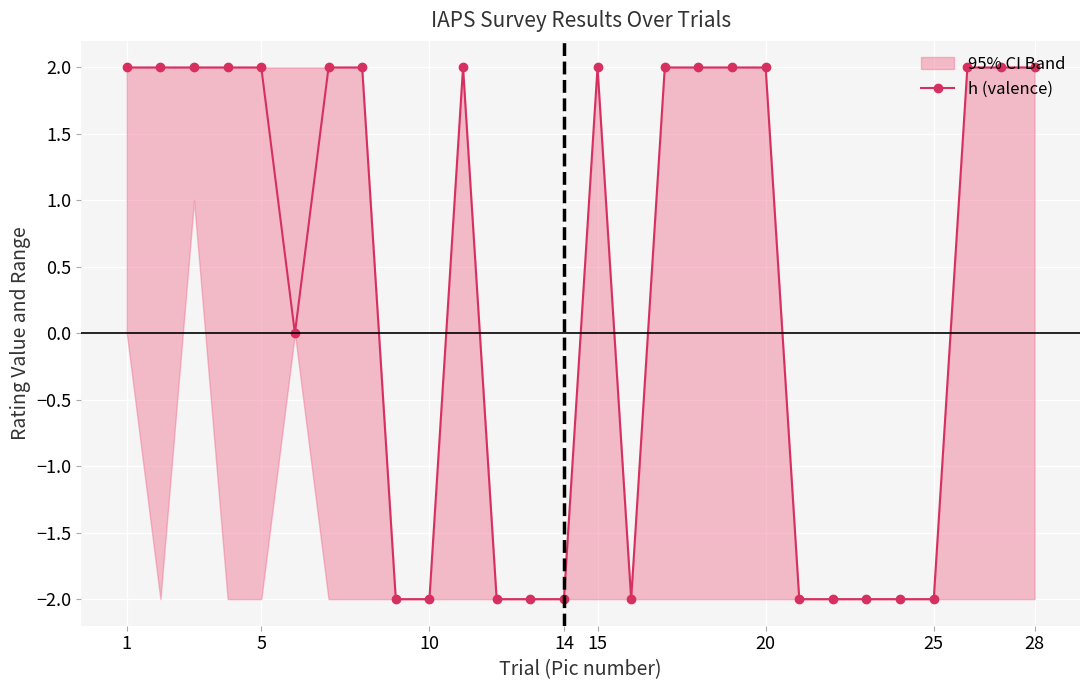

Reading left to right, what are all the values shown in this chart?

2	2	2	2	2	0	2	2	-2	-2	2	-2	-2	-2	2	-2	2	2	2	2	-2	-2	-2	-2	-2	2	2	2